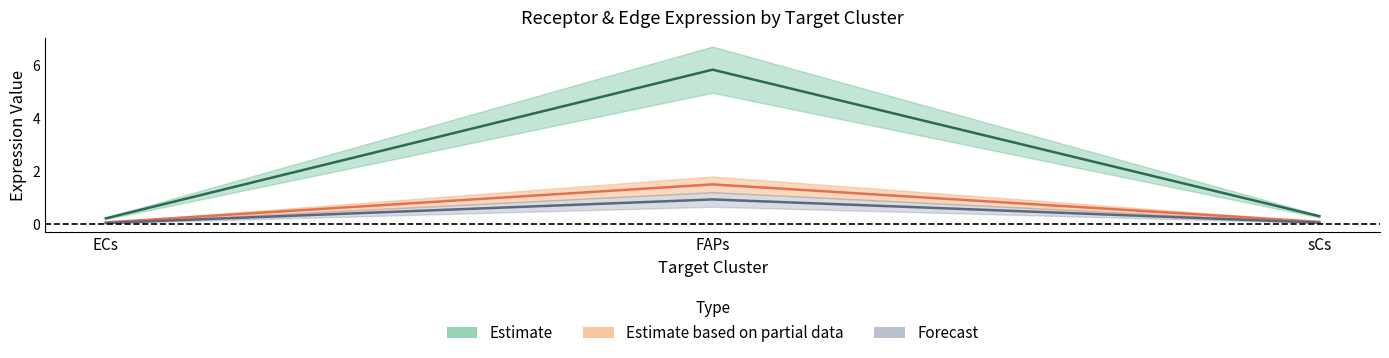

What is the maximum value shown in the chart?

5.8